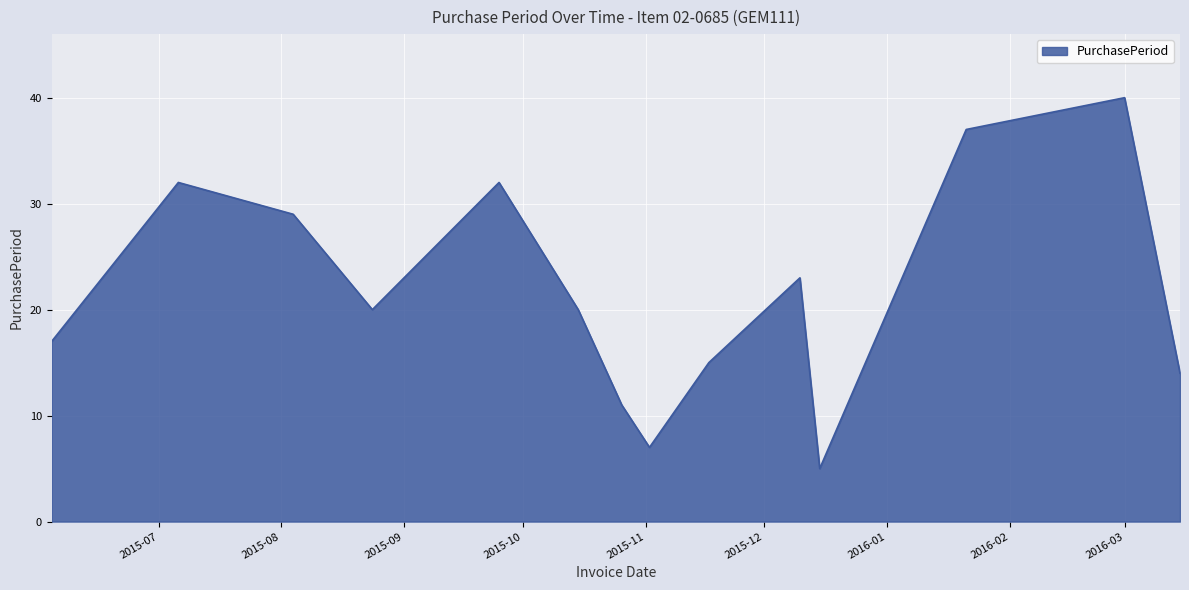

True or false: there are more than 2 points higher than both neighbors.

True